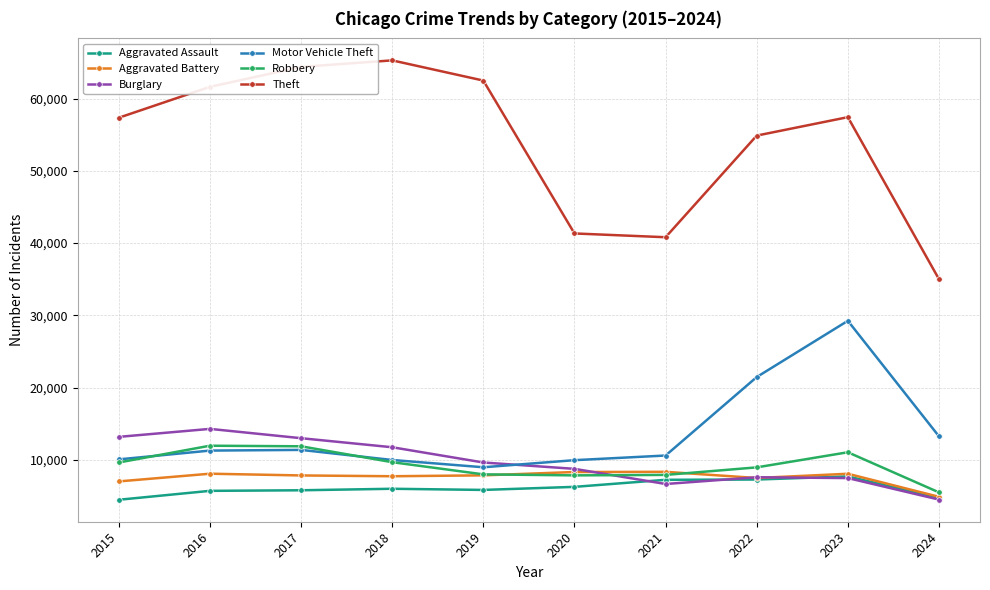

At which label is Theft closest to 50147?

2022